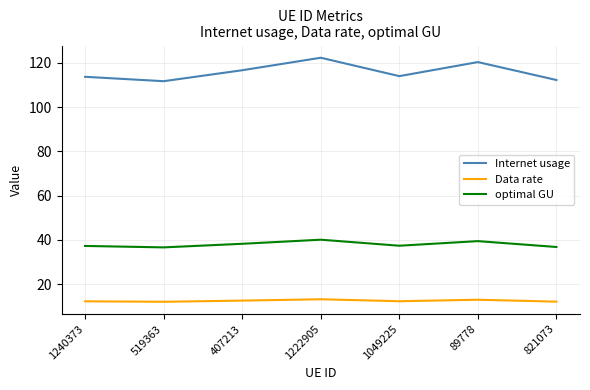

Count the number of categories in the chart.

7